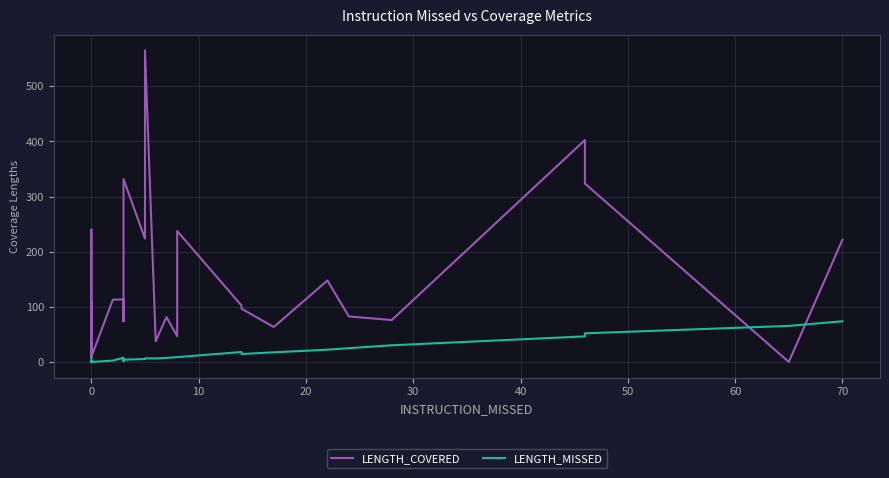

Reading left to right, extract all data points from this chart.

LENGTH_COVERED: 108.1	24.3	44.4	19.2	90.8	98.5	50.3	240.2	34.0	9.2	14.1	35.2	34.7	9.2	9.2	35.2	21.4	9.2	9.2	112.8	113.7	86.9	73.7	331.7	223.6	565.3	37.7	81.5	46.8	237.4	102.2	96.6	63.4	147.7	82.6	76.0	402.5	323.5	0.0	221.7
LENGTH_MISSED: 7.7	0.0	0.0	0.0	0.0	1.4	0.0	1.4	0.0	0.0	0.0	0.0	0.0	0.0	0.0	0.0	0.0	0.0	0.0	2.4	7.7	3.2	1.4	4.1	5.4	6.6	6.4	7.3	8.8	8.8	18.1	14.4	17.5	22.2	25.1	30.2	46.4	51.9	65.4	73.8